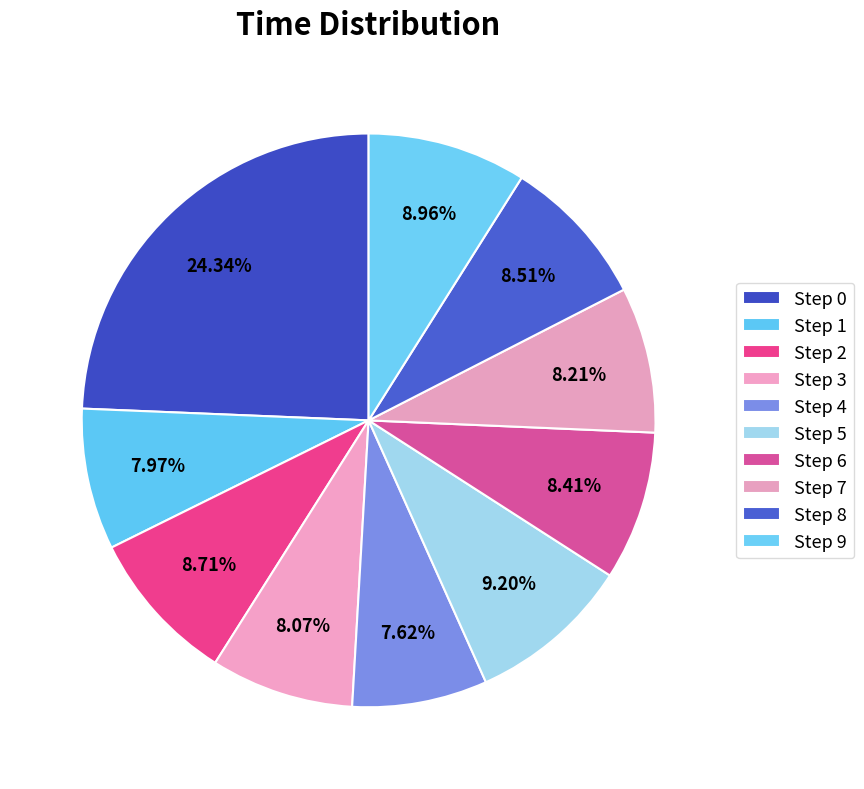

How many slices are in this pie chart?

10